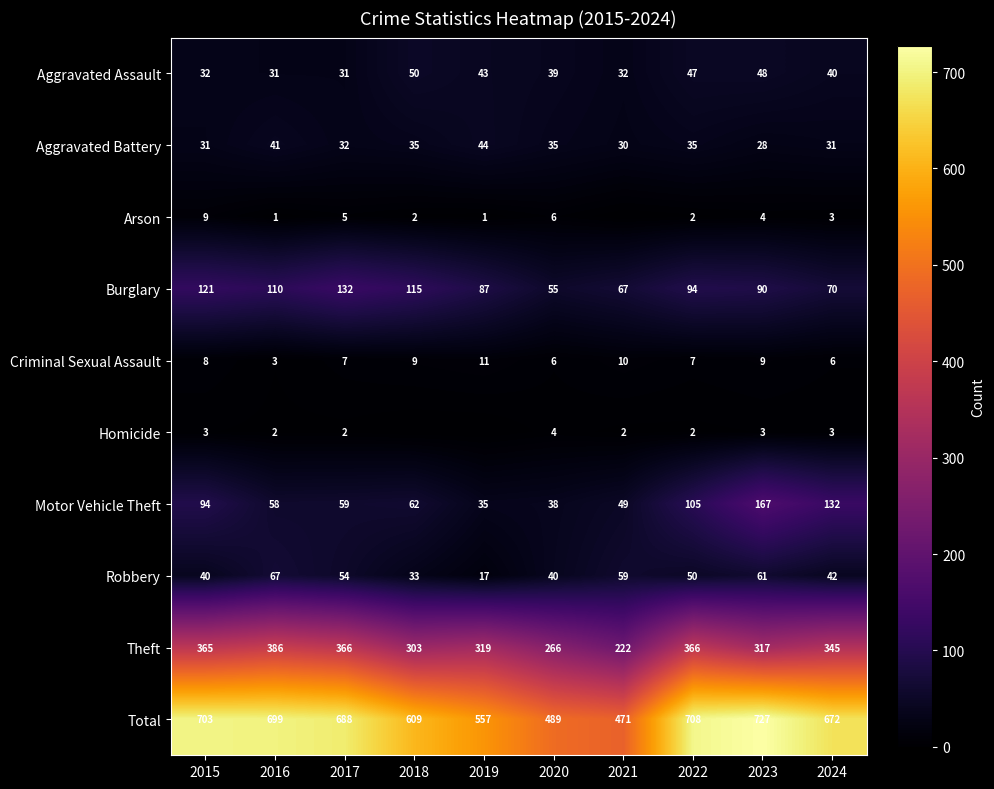

Rank the categories by Total value from highest to lowest.

2023, 2022, 2015, 2016, 2017, 2024, 2018, 2019, 2020, 2021